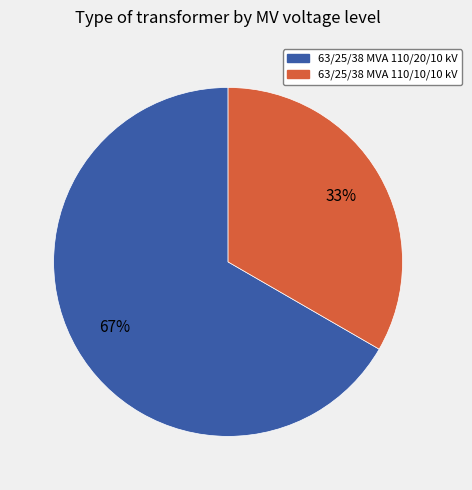

The 63/25/38 MVA 110/10/10 kV slice represents 33% of the pie. True or false?

True